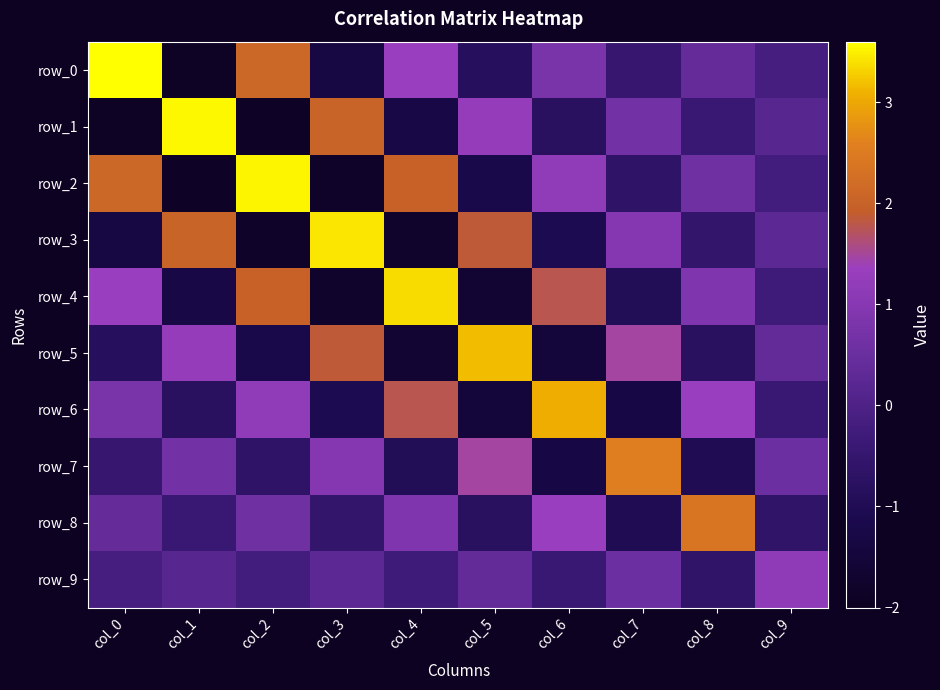

What is the average value of the row_3 series?

0.2